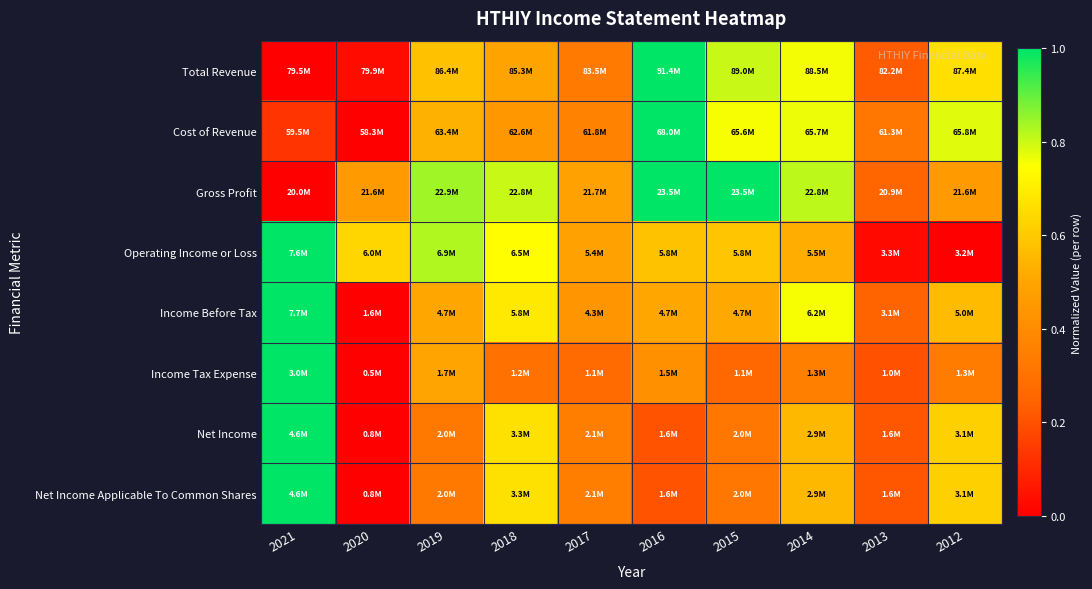

Reading left to right, extract all data points from this chart.

Total Revenue: 2021=0.0	2020=0.0	2019=0.6	2018=0.5	2017=0.3	2016=1.0	2015=0.8	2014=0.8	2013=0.2	2012=0.7
Cost of Revenue: 2021=0.1	2020=0.0	2019=0.5	2018=0.4	2017=0.4	2016=1.0	2015=0.8	2014=0.8	2013=0.3	2012=0.8
Gross Profit: 2021=0.0	2020=0.5	2019=0.8	2018=0.8	2017=0.5	2016=1.0	2015=1.0	2014=0.8	2013=0.3	2012=0.5
Operating Income or Loss: 2021=1.0	2020=0.6	2019=0.8	2018=0.7	2017=0.5	2016=0.6	2015=0.6	2014=0.5	2013=0.0	2012=0.0
Income Before Tax: 2021=1.0	2020=0.0	2019=0.5	2018=0.7	2017=0.4	2016=0.5	2015=0.5	2014=0.8	2013=0.2	2012=0.6
Income Tax Expense: 2021=1.0	2020=0.0	2019=0.5	2018=0.3	2017=0.3	2016=0.4	2015=0.3	2014=0.4	2013=0.2	2012=0.3
Net Income: 2021=1.0	2020=0.0	2019=0.3	2018=0.7	2017=0.3	2016=0.2	2015=0.3	2014=0.6	2013=0.2	2012=0.6
Net Income Applicable To Common Shares: 2021=1.0	2020=0.0	2019=0.3	2018=0.7	2017=0.3	2016=0.2	2015=0.3	2014=0.6	2013=0.2	2012=0.6